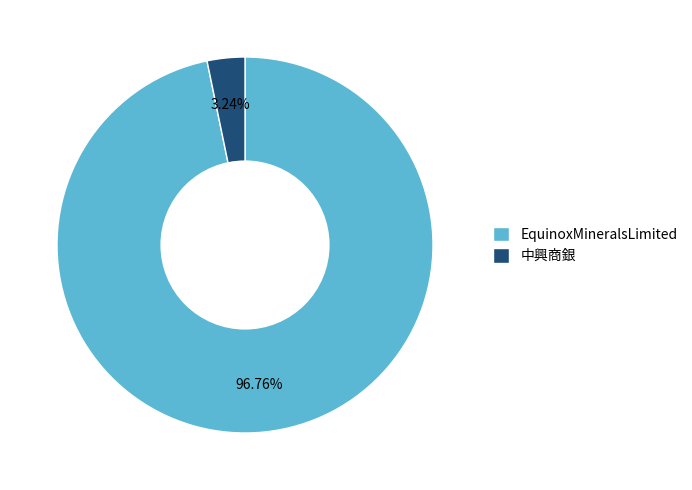

Between EquinoxMineralsLimited and 中興商銀, which is larger?

EquinoxMineralsLimited